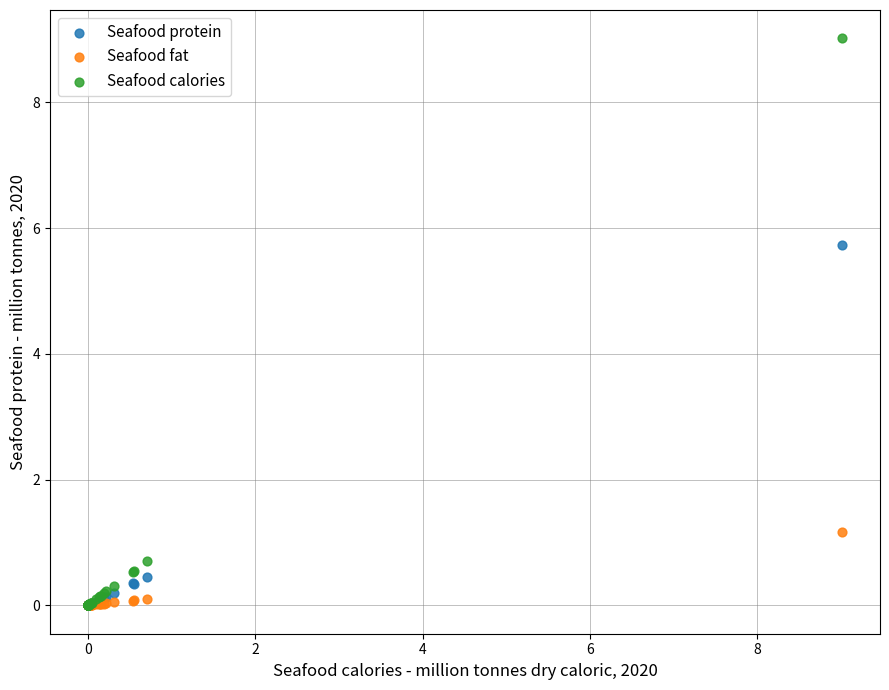

Which series has the widest spread of Y values?

Seafood calories